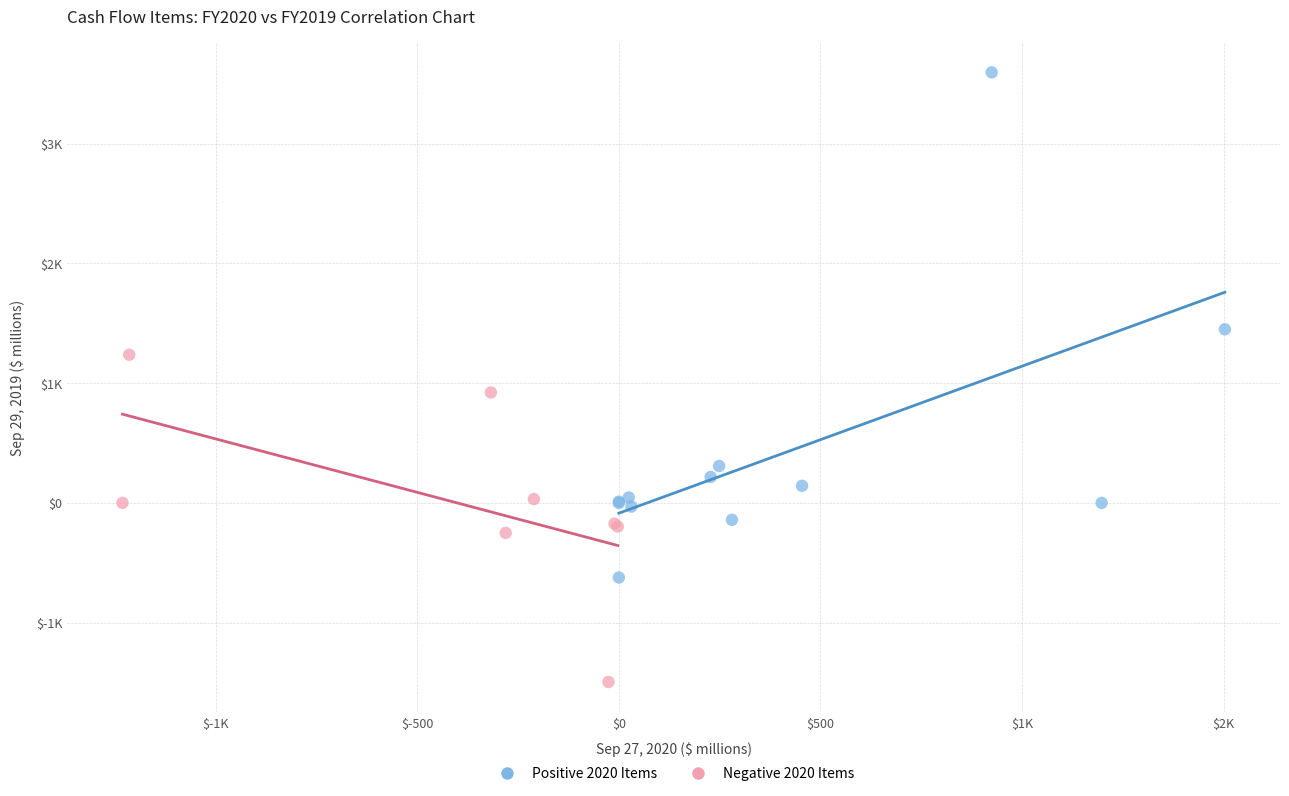

Which series reaches the minimum Y coordinate?

Negative 2020 Items